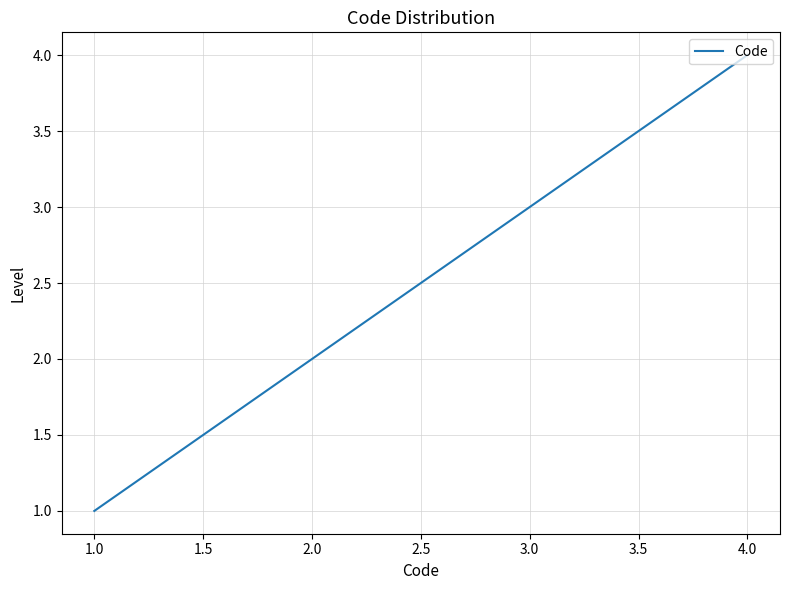

What position from the left is 2.0?

2